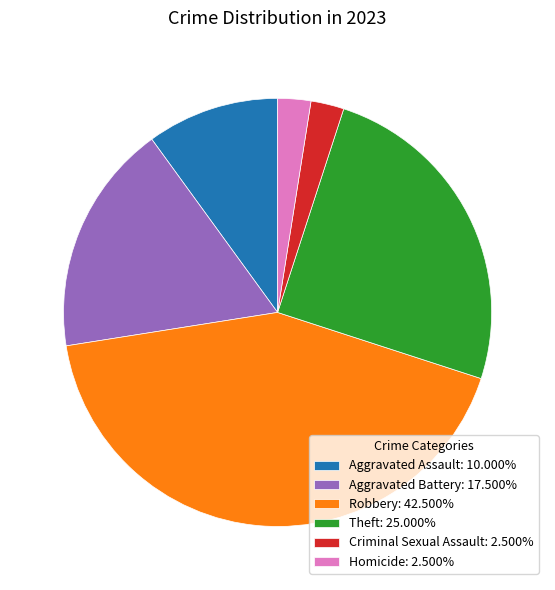

The Aggravated Assault slice represents 2% of the pie. True or false?

False